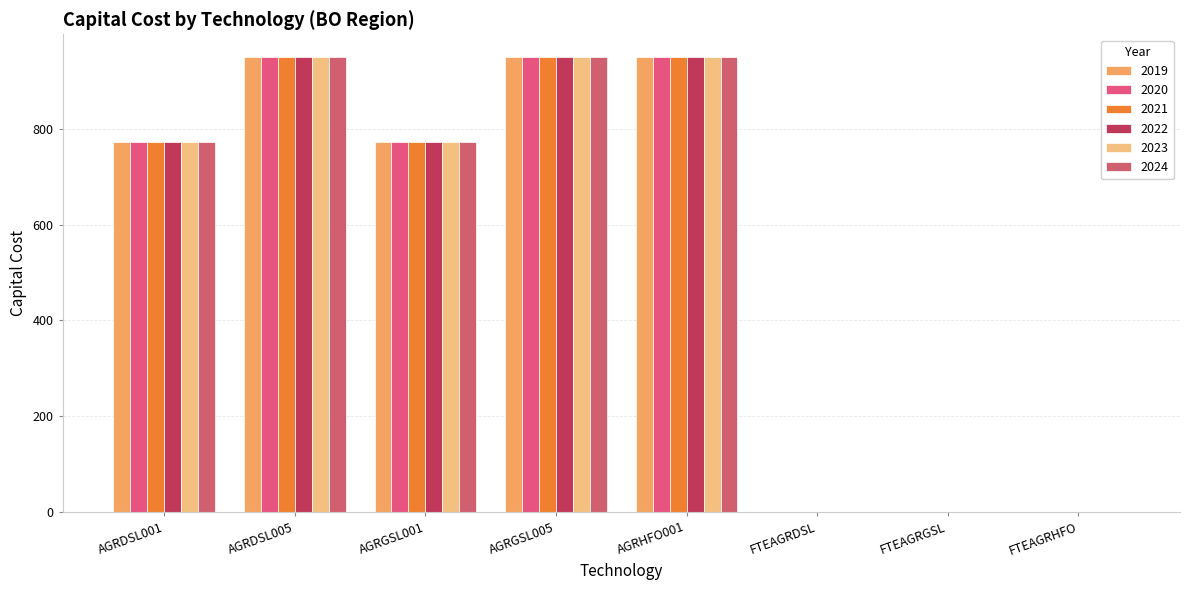

At how many categories does at least one series exceed 870?

3